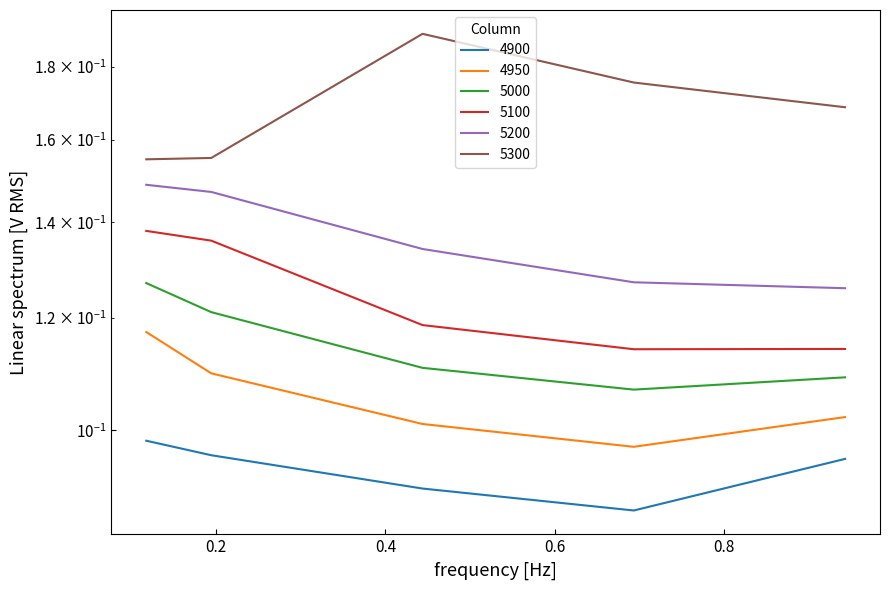

What is the difference between the highest and lowest values at 0.4?

0.1